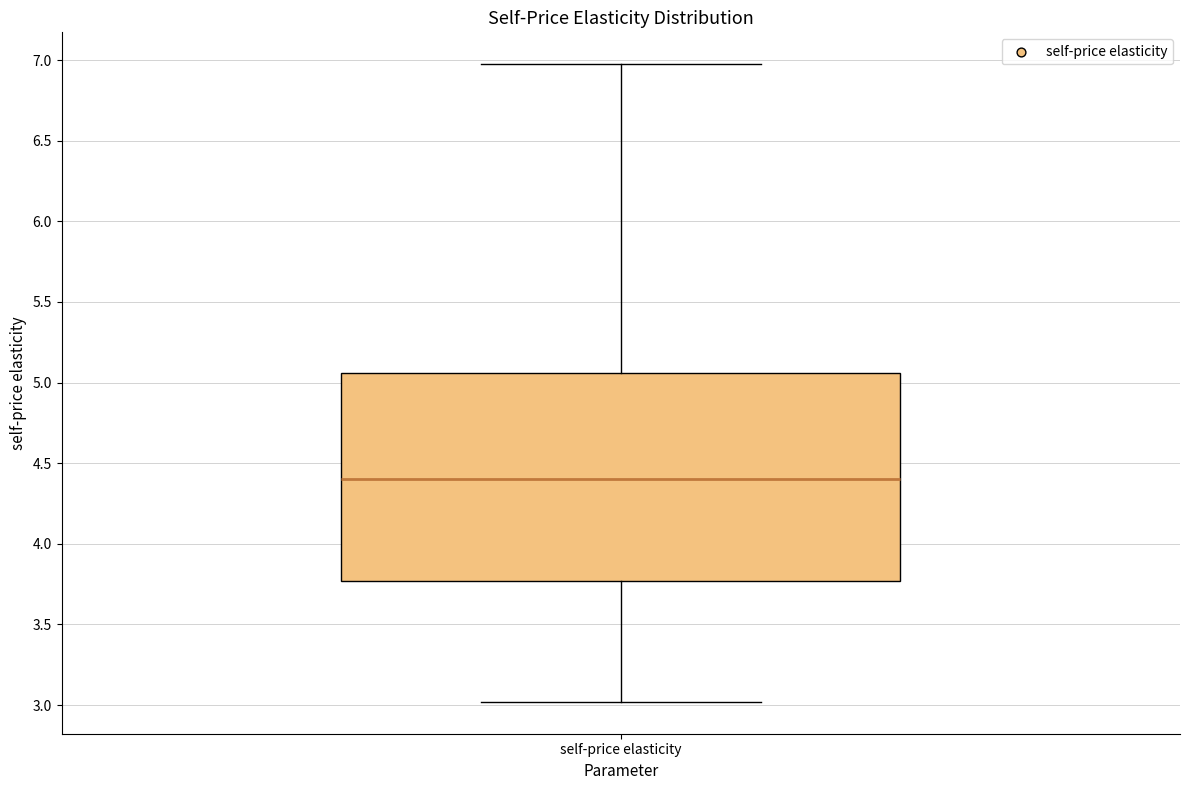

Where is the lower edge of the box for self-price elasticity on the y-axis? The values are not printed on the chart, so give them approximately, as read against the axis.

3.75